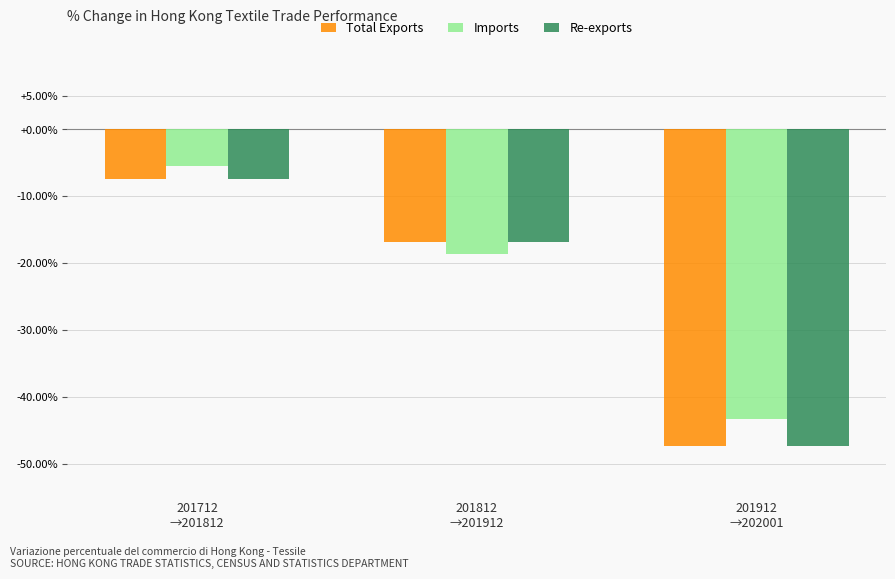

Between 201712
→201812 and 201812
→201912, which series saw the biggest shift?

Imports